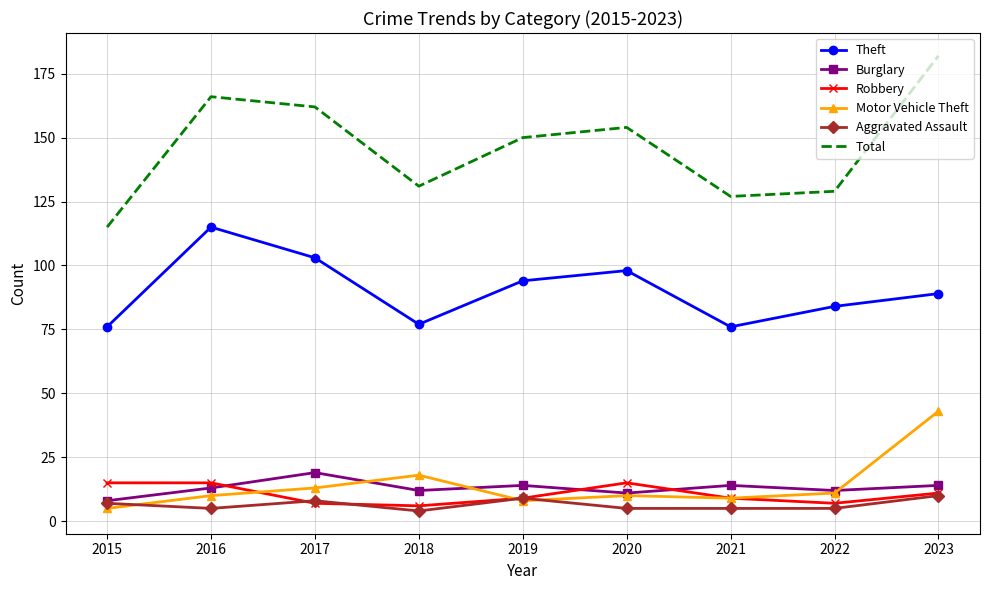

List the series in order of their peak value, lowest first.

Aggravated Assault, Robbery, Burglary, Motor Vehicle Theft, Theft, Total